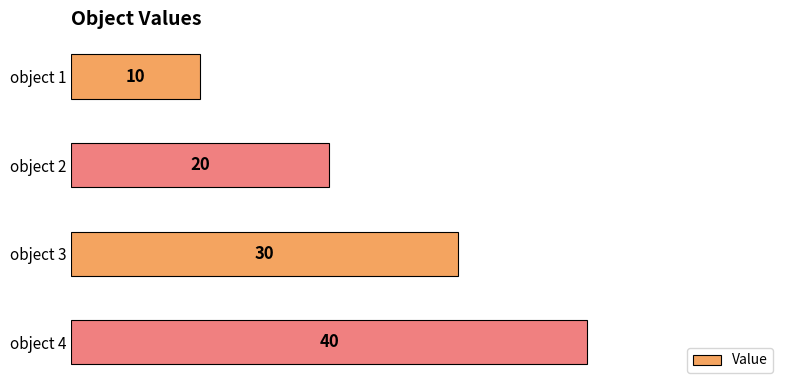

What is the change in value from object 3 to object 4?

+10